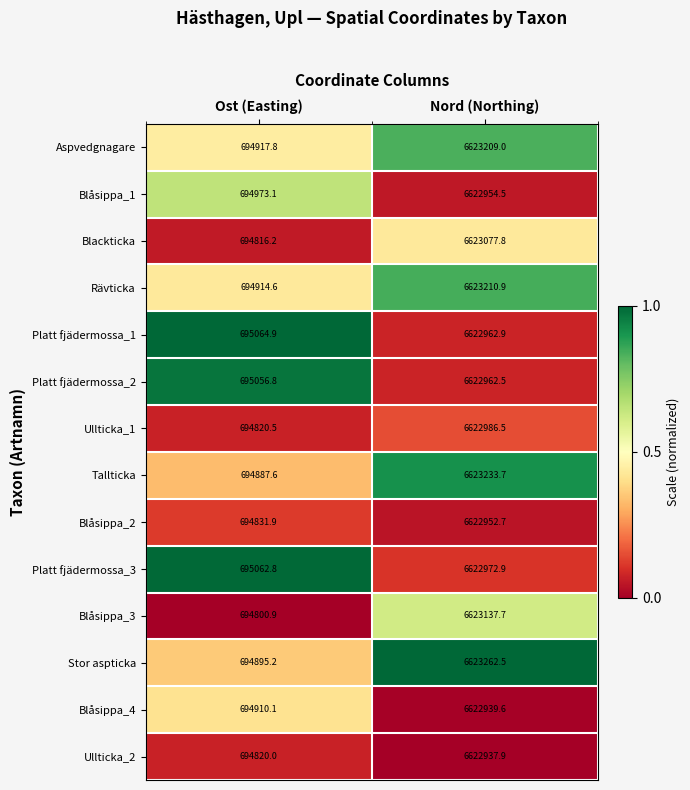

What is the total value across all series at Ost (Easting)?

9728772.4